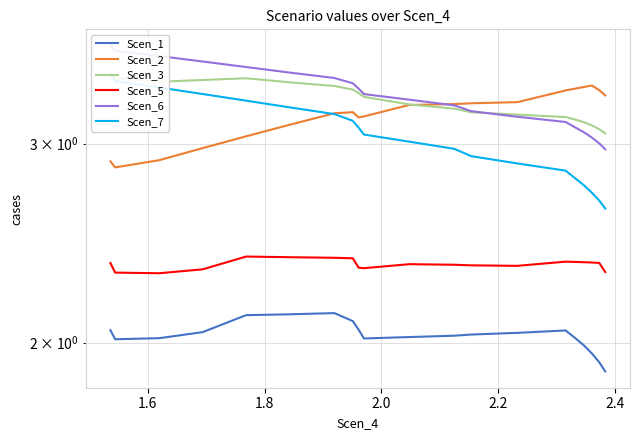

What is the difference between the maximum and minimum values in the Scen_7 series?

0.8